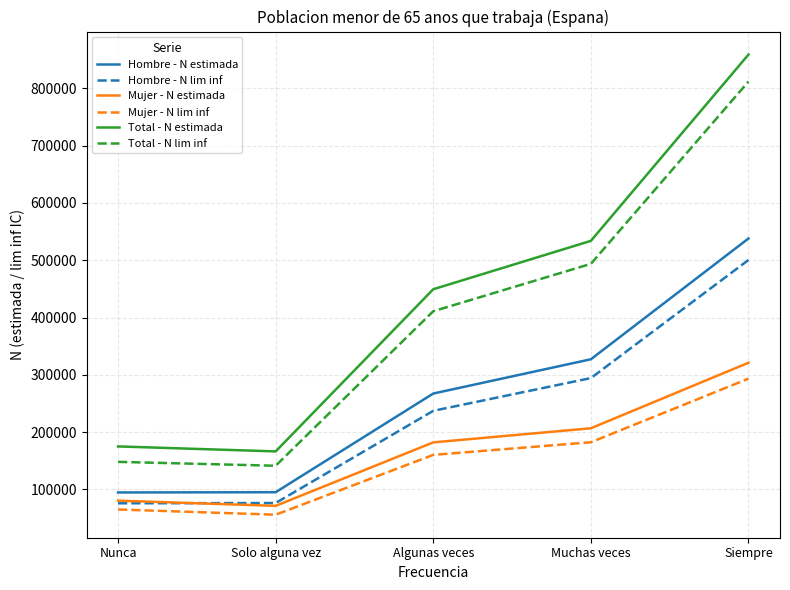

What is the spread (max minus min) of values at Solo alguna vez?

110515